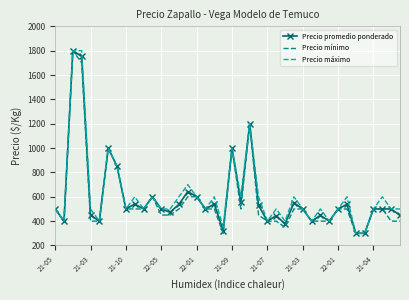

What is the difference between the maximum and minimum values in the Precio mínimo series?

1500